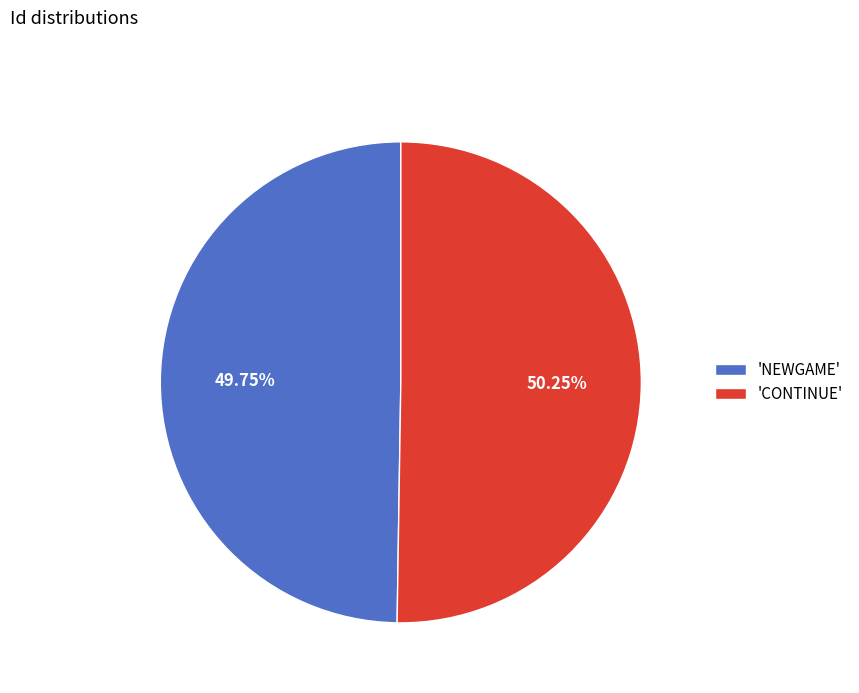

Is the sum of 'NEWGAME' and 'CONTINUE' greater than half?

Yes